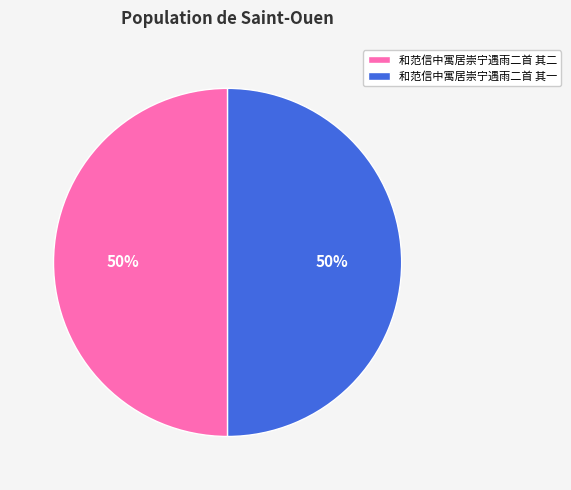

Combined, do 和范信中寓居崇宁遇雨二首 其二 and 和范信中寓居崇宁遇雨二首 其一 account for over 50%?

Yes